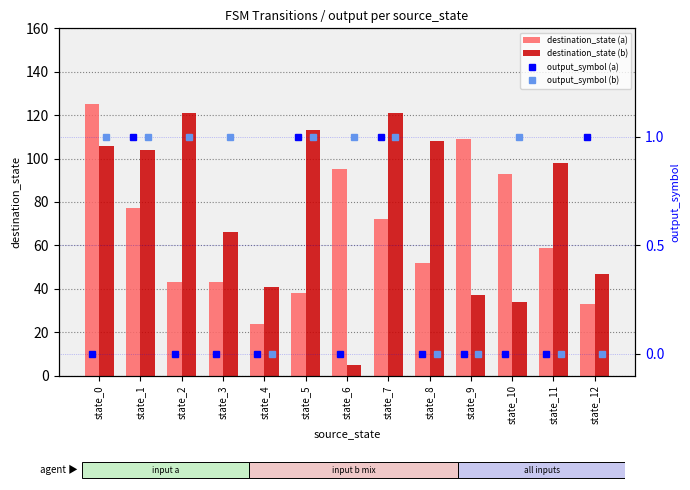

How many data points does each series have?

13